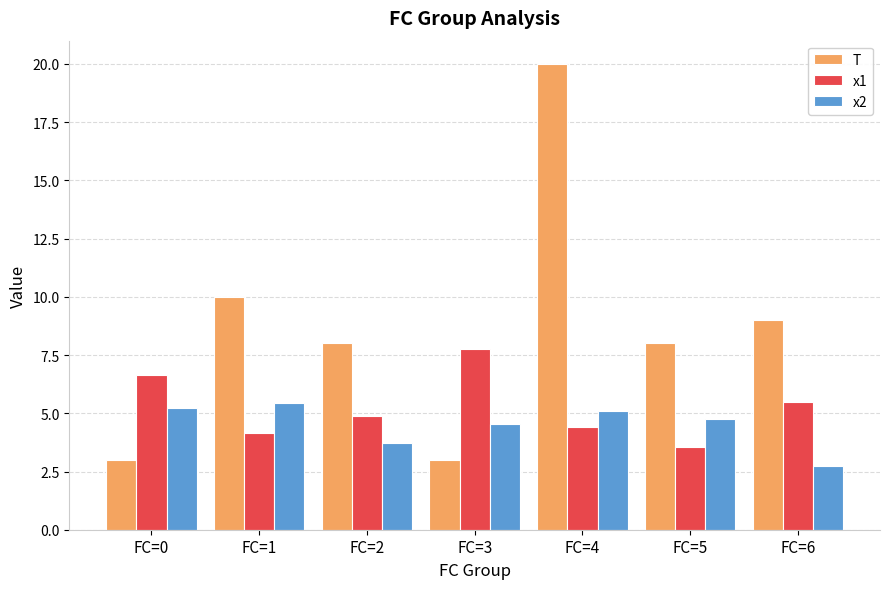

Reading right to left, extract all data points from this chart.

T: FC=6=9.0	FC=5=8.0	FC=4=20.0	FC=3=3.0	FC=2=8.0	FC=1=10.0	FC=0=3.0
x1: FC=6=5.5	FC=5=3.5	FC=4=4.4	FC=3=7.8	FC=2=4.9	FC=1=4.2	FC=0=6.6
x2: FC=6=2.7	FC=5=4.8	FC=4=5.1	FC=3=4.6	FC=2=3.7	FC=1=5.4	FC=0=5.2